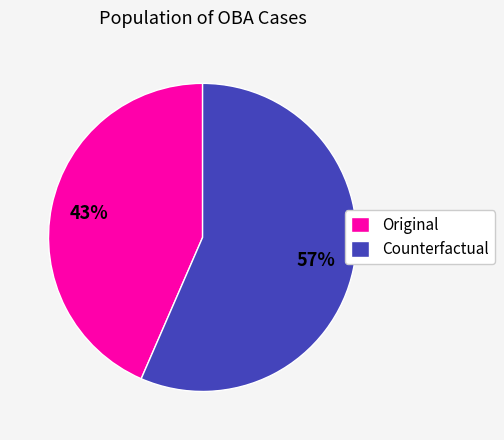

Is there any slice that represents more than half of the pie?

Yes